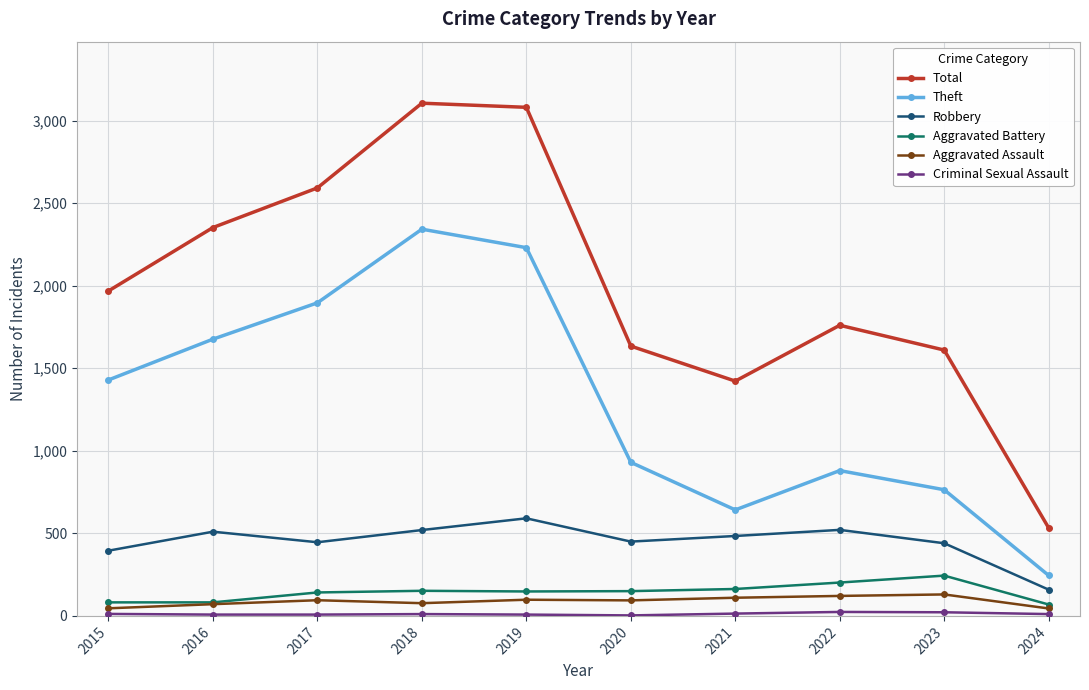

At which label does Robbery reach its minimum?

2024